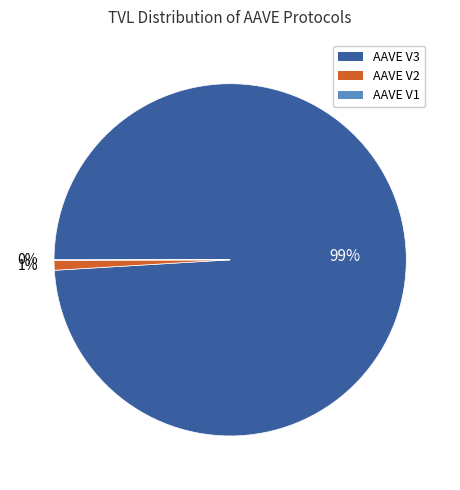

Is AAVE V3 the majority of the pie?

Yes